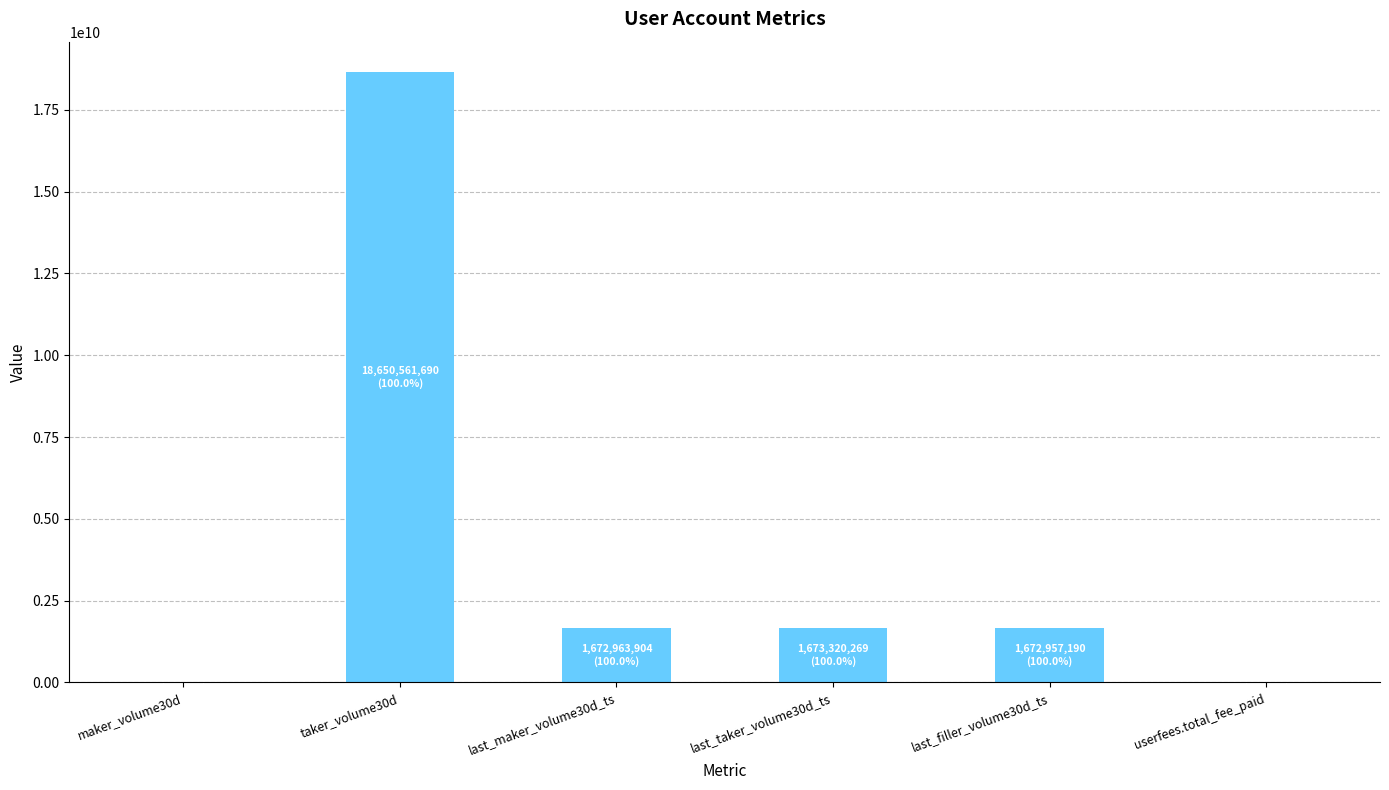

At which category does the chart reach its peak across all series?

taker_volume30d